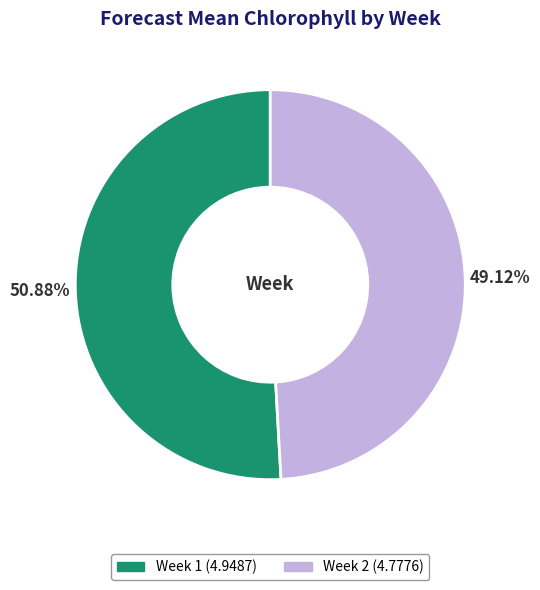

Does any single category account for the majority?

Yes